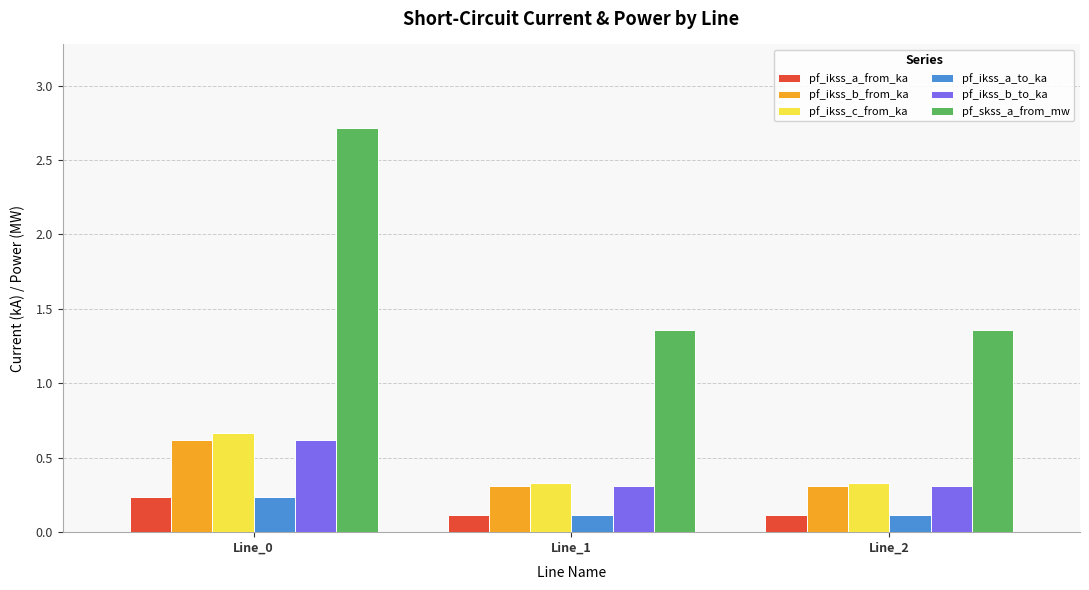

What is the maximum value for pf_skss_a_from_mw?

2.7